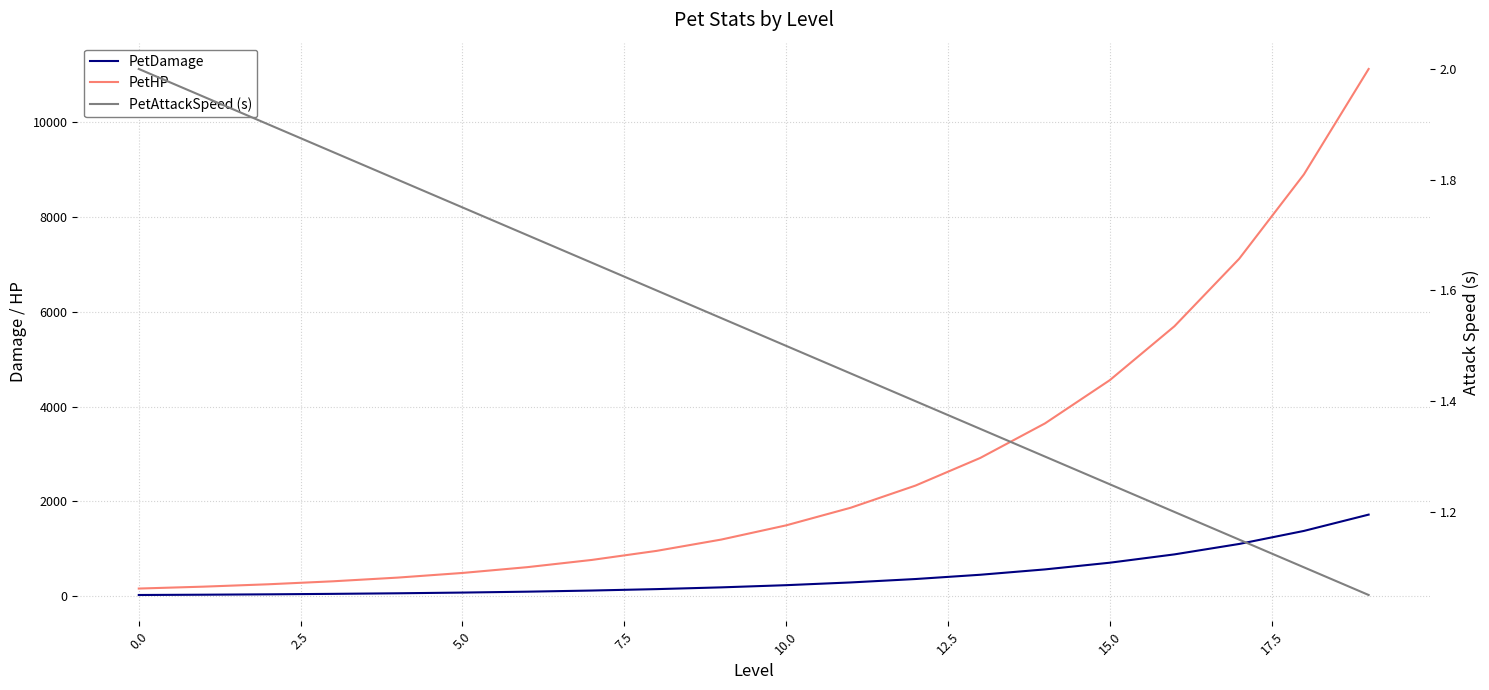

Reading right to left, extract all data points from this chart.

PetDamage: 1722.0	1378.0	1103.0	883.0	707.0	566.0	453.0	363.0	291.0	233.0	187.0	150.0	120.0	96.0	77.0	62.0	50.0	40.0	32.0	26.0
PetHP: 11126.0	8901.0	7121.0	5697.0	4558.0	3647.0	2918.0	2335.0	1868.0	1495.0	1196.0	957.0	766.0	613.0	491.0	393.0	315.0	252.0	202.0	162.0
PetAttackSpeed (s): 1.1	1.1	1.1	1.2	1.2	1.3	1.4	1.4	1.4	1.5	1.6	1.6	1.6	1.7	1.8	1.8	1.9	1.9	1.9	2.0